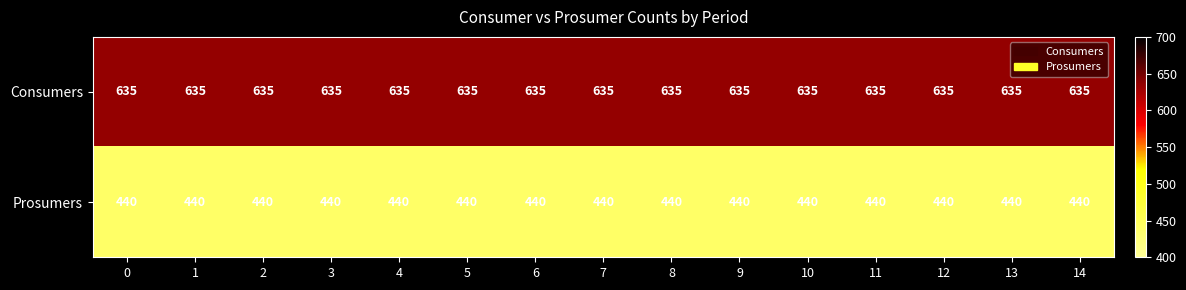

What is the difference between the highest and lowest values at 5?

195